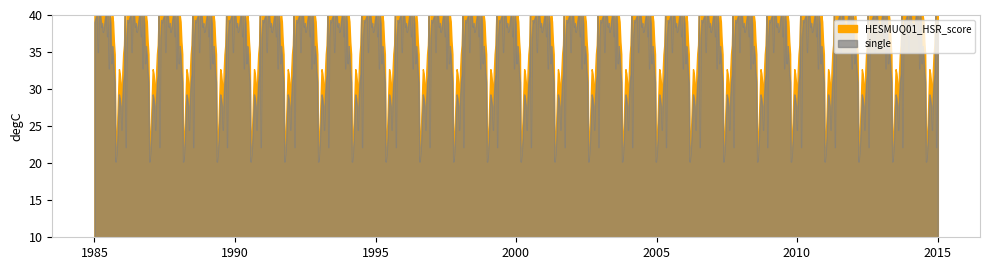

At how many categories does at least one series exceed 0?

40